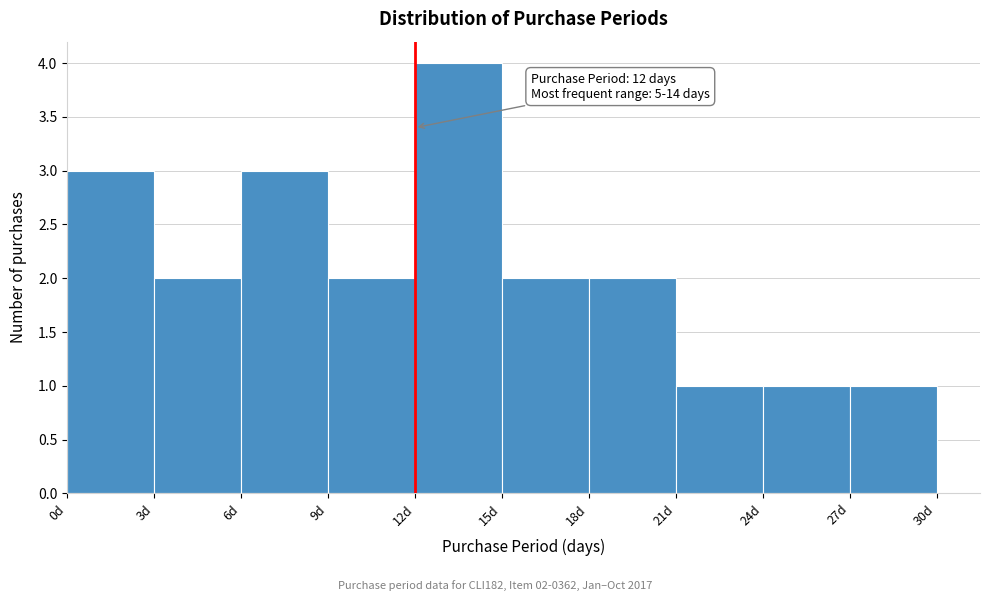

Which range on the x-axis has the tallest bar?

12 to 15